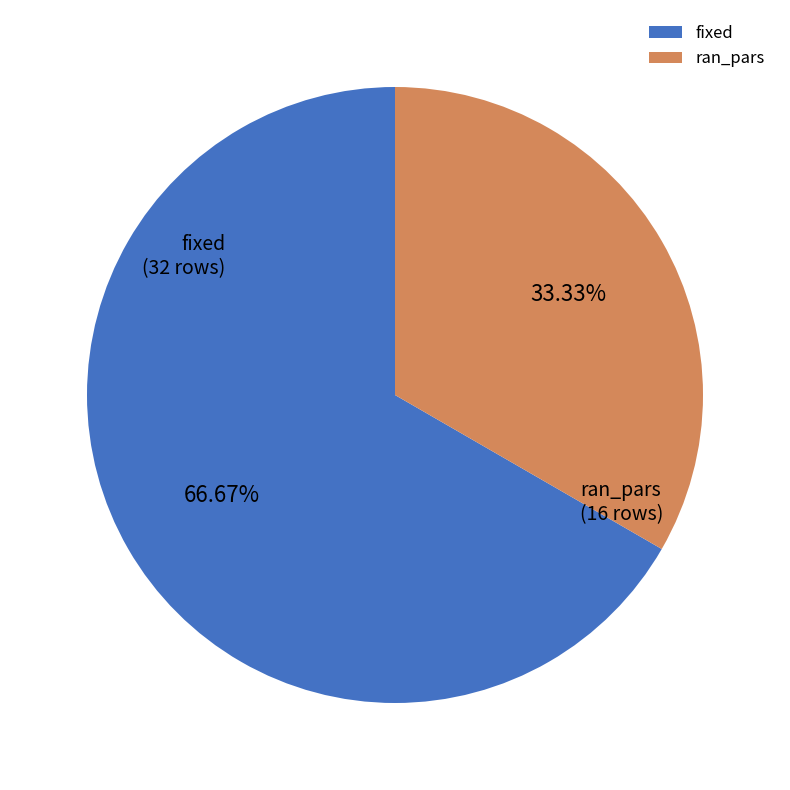

Is there any slice that represents more than half of the pie?

Yes